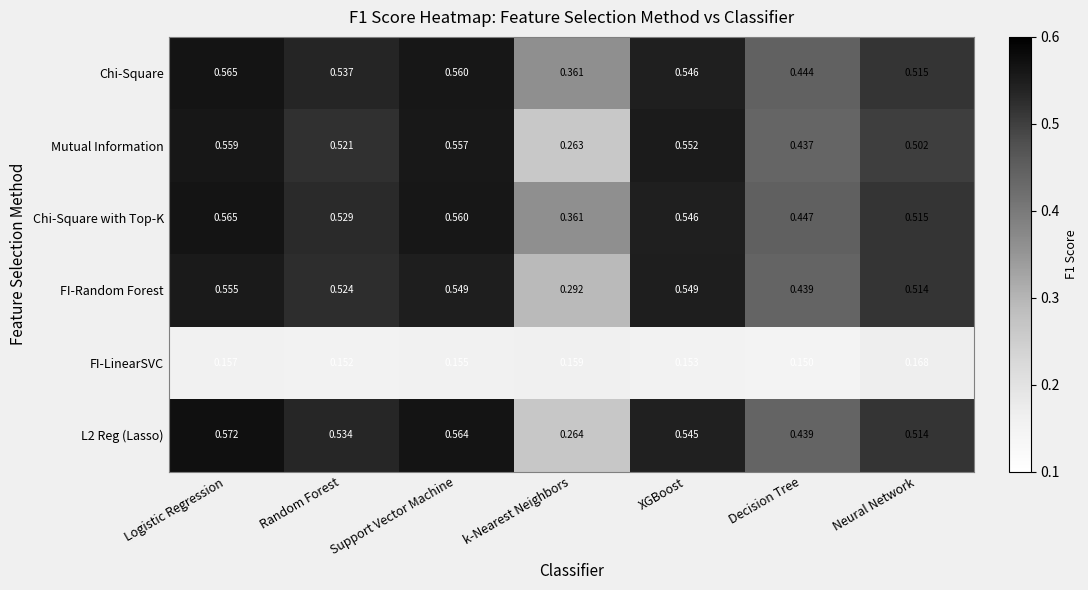

Which category has the lowest value in the FI-LinearSVC series?

Decision Tree